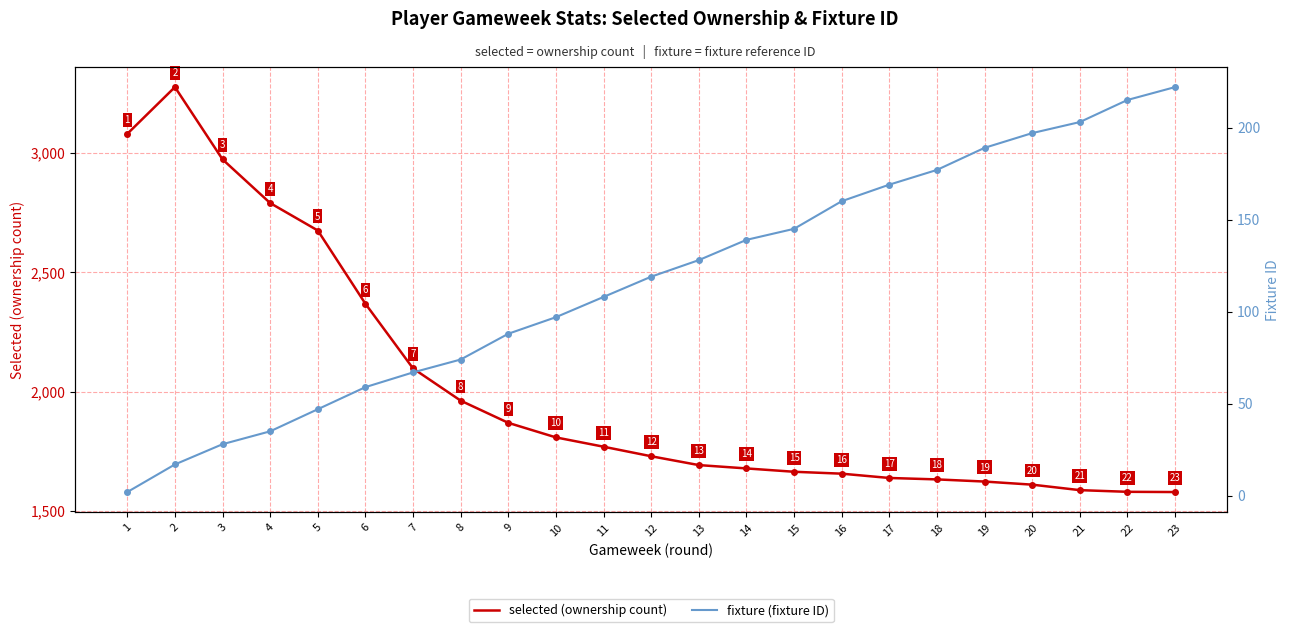

Which series has the largest range (max minus min)?

selected (ownership count)